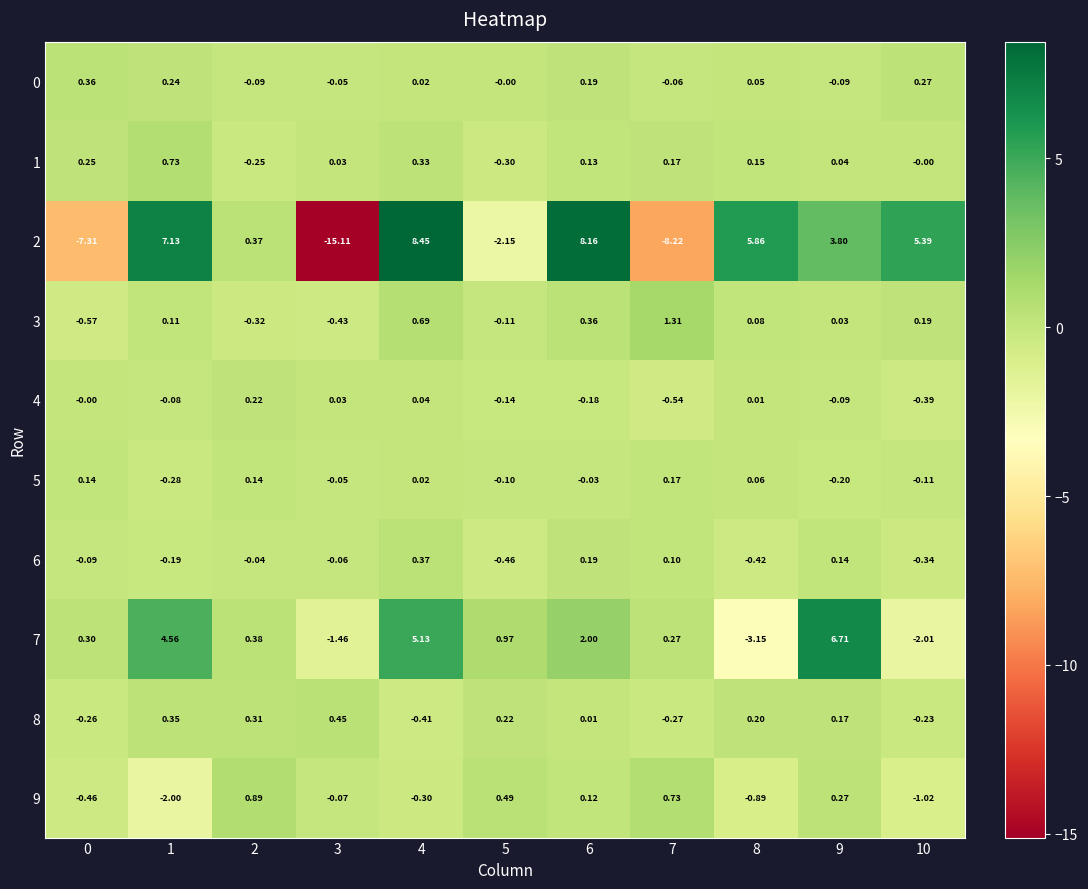

Is the value of 6 at 1 greater than the value of 5 at 8?

No